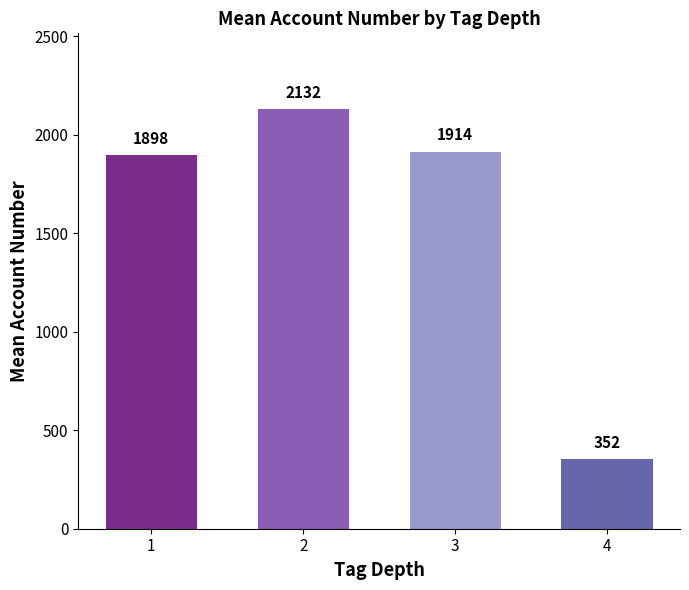

What is the average value?

1573.8